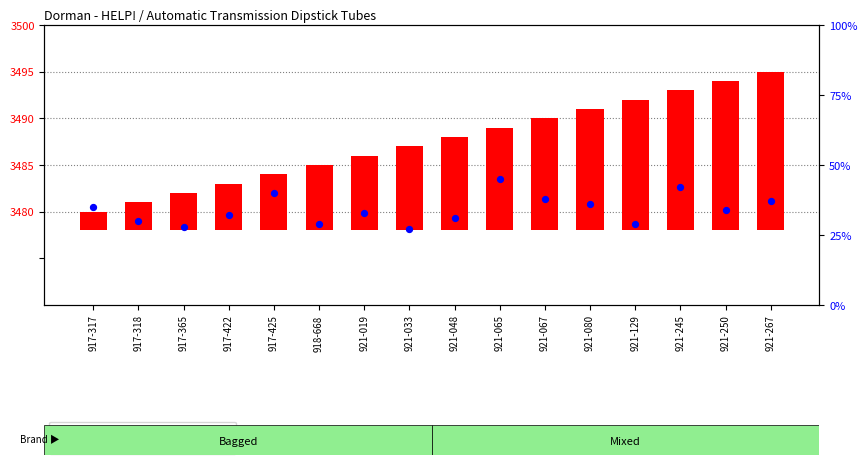

Which series has the largest Y range (max minus min)?

percentile rank within the sample